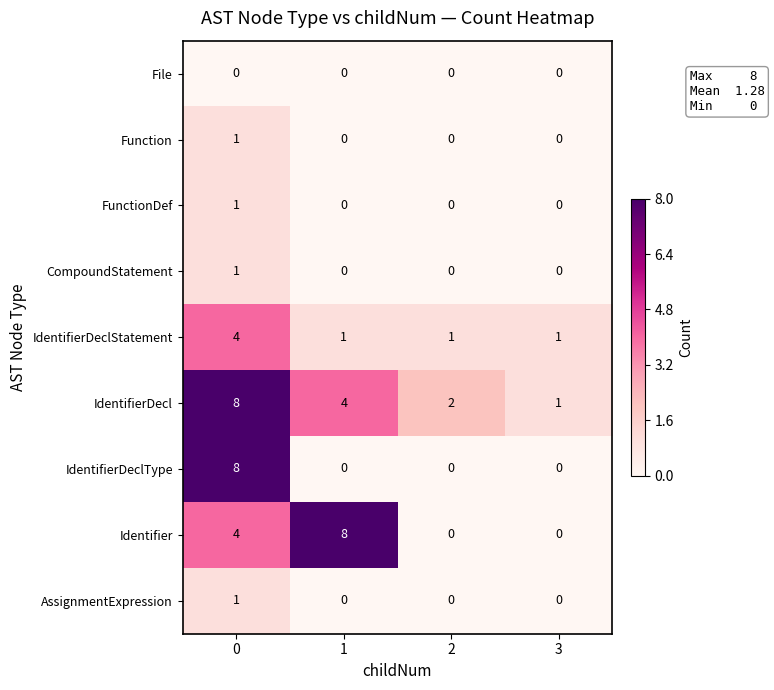

Is the value of IdentifierDecl at 1 greater than the value of CompoundStatement at 2?

Yes